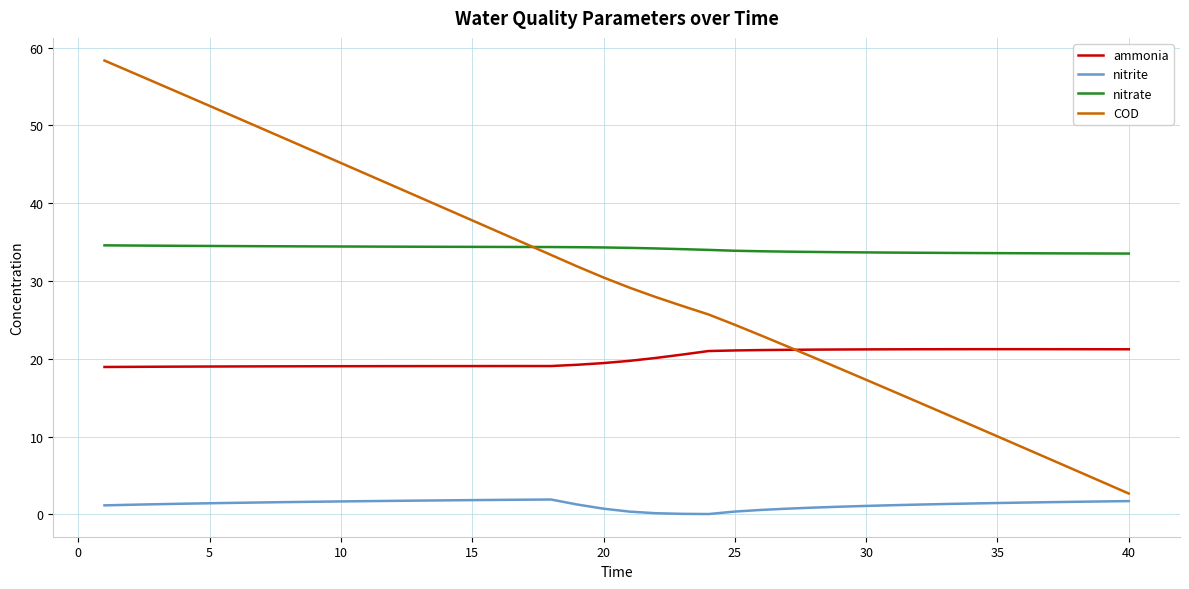

List the series in order of their peak value, lowest first.

nitrite, ammonia, nitrate, COD